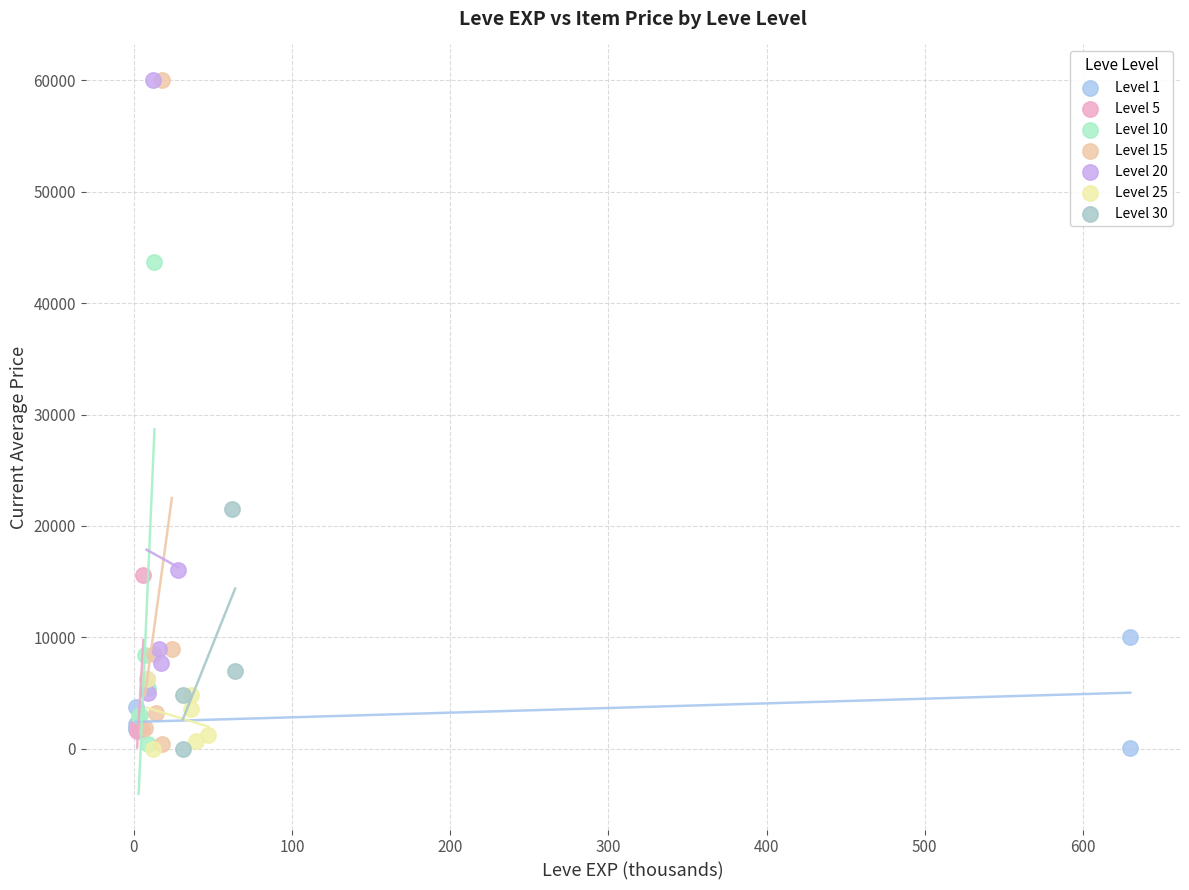

Which series has the largest Y range (max minus min)?

Level 15